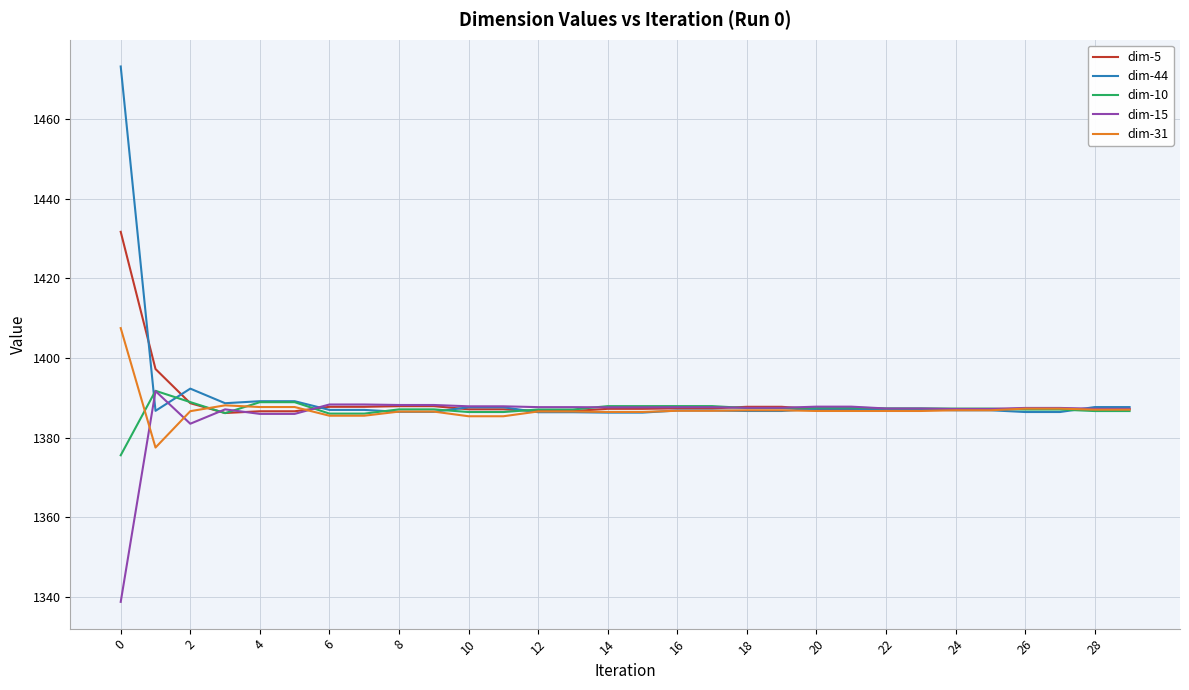

Which series has the widest spread of values?

dim-44